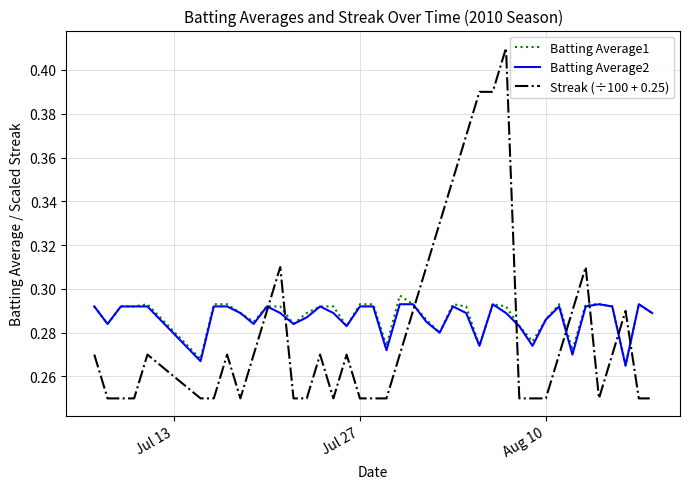

True or false: Batting Average1 and Streak (÷100 + 0.25) cross at least once.

True